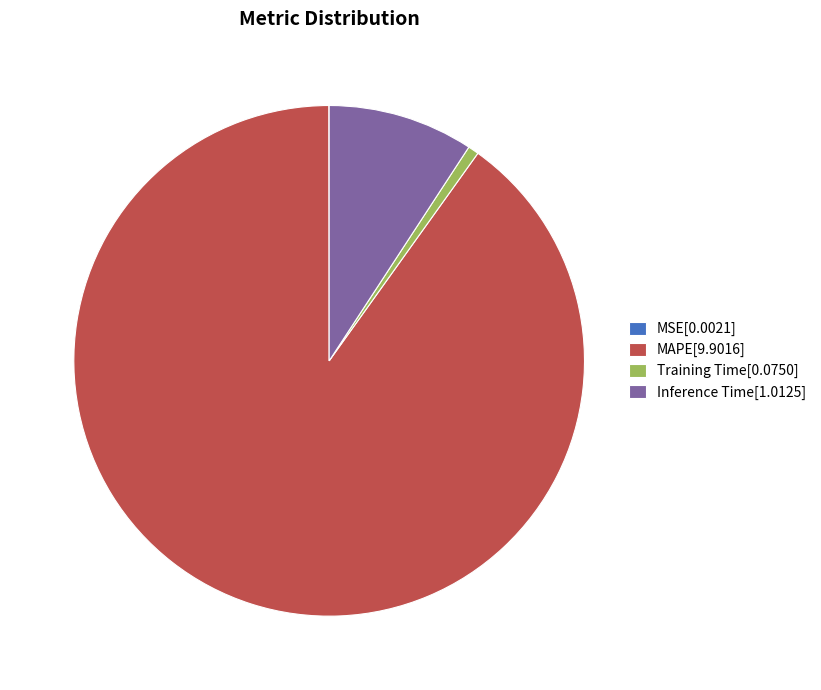

Is the sum of MAPE[9.9016] and Inference Time[1.0125] greater than half?

Yes